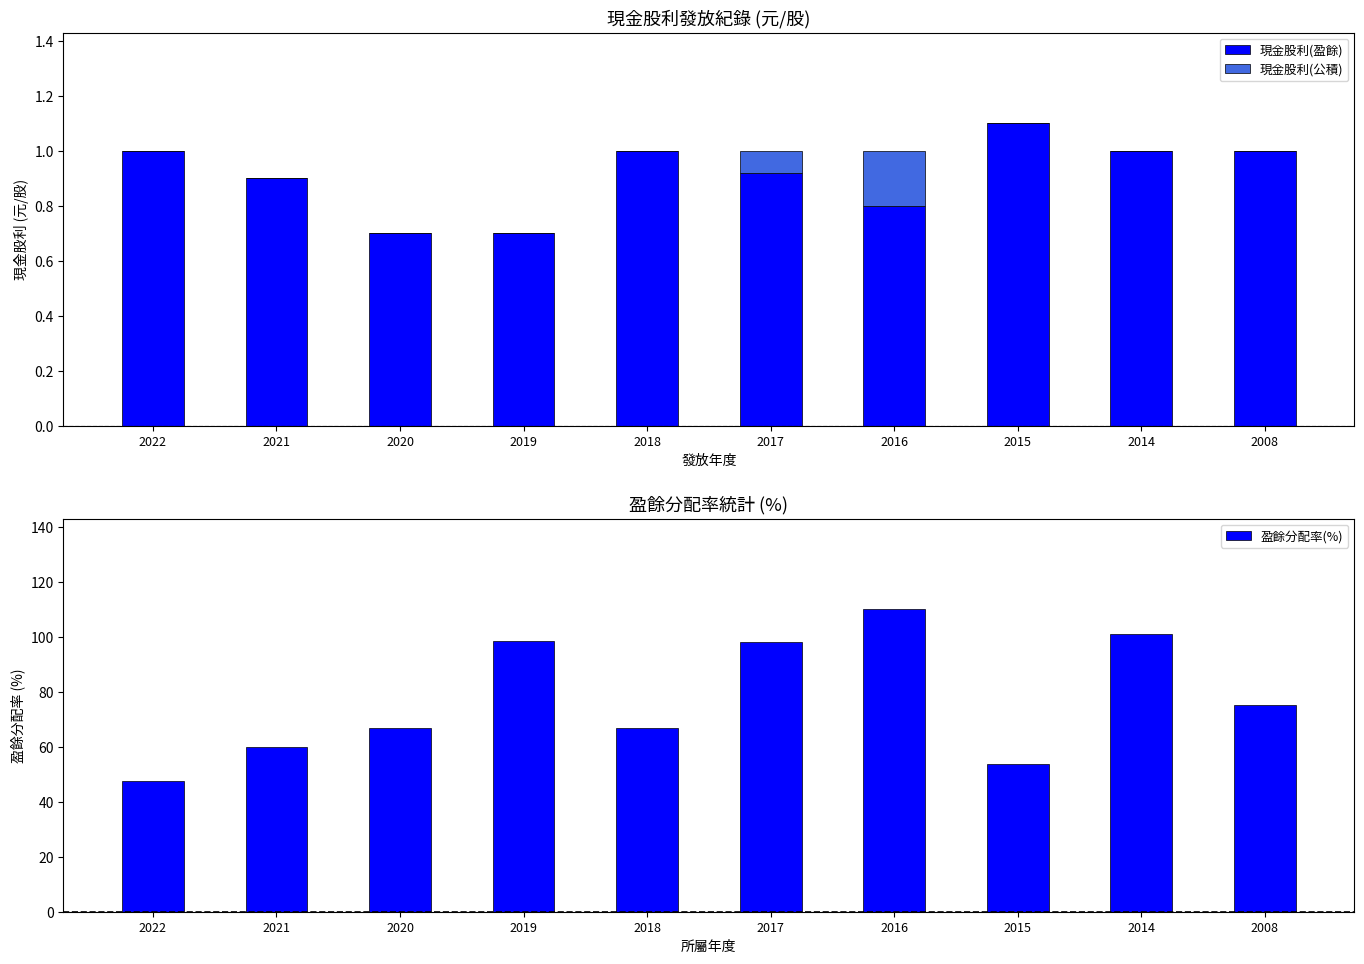

What is the total value across all series at 2020?

67.4